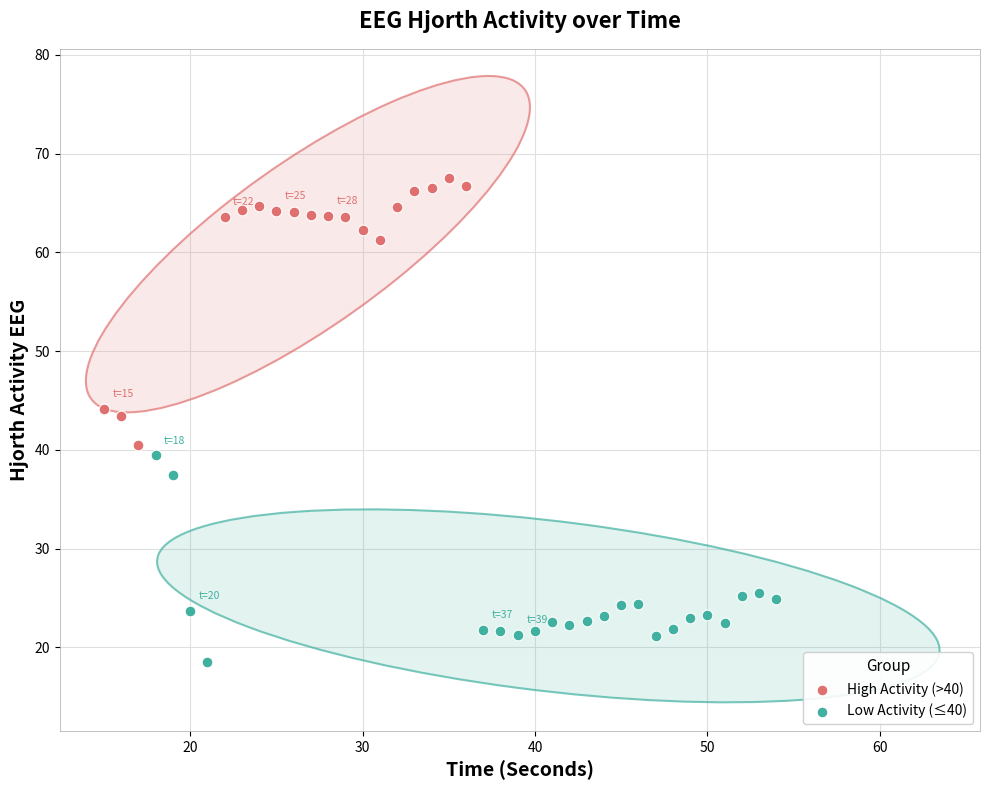

Which series reaches the maximum Y coordinate?

High Activity (>40)